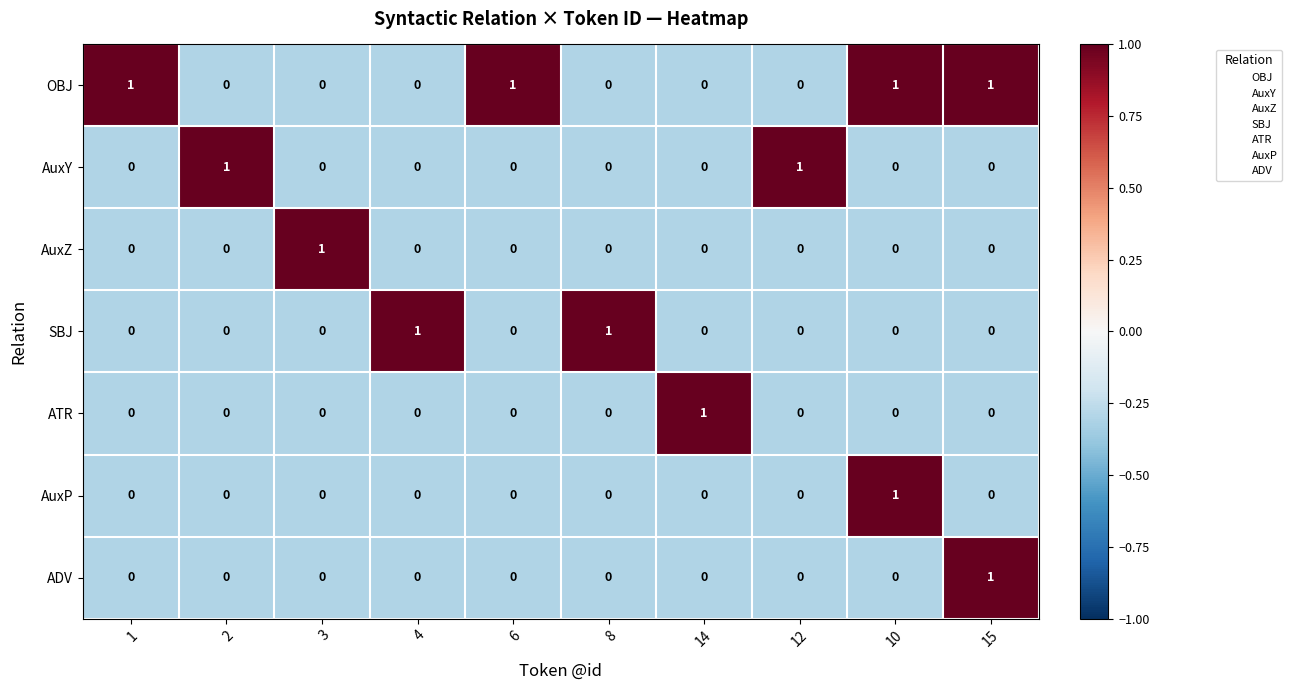

True or false: AuxZ has a value of 0 at 8.

True